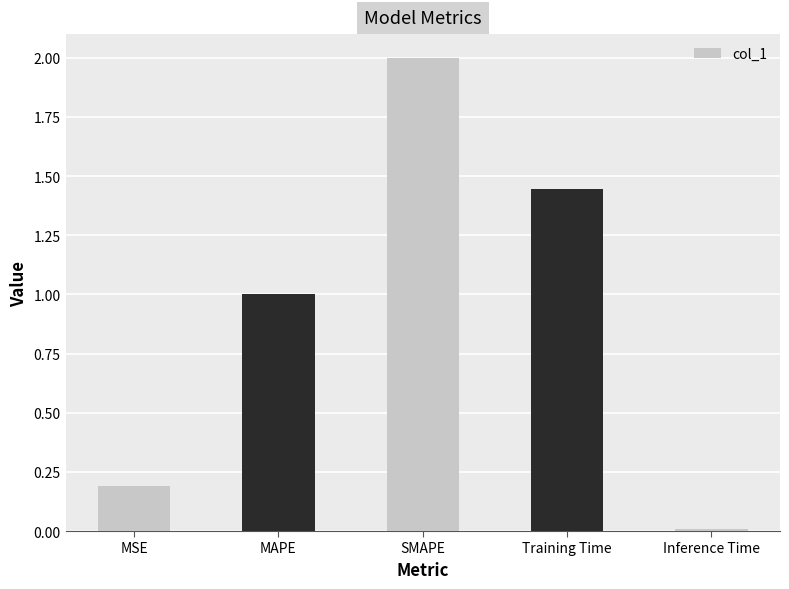

Between MSE and SMAPE, which is larger?

SMAPE